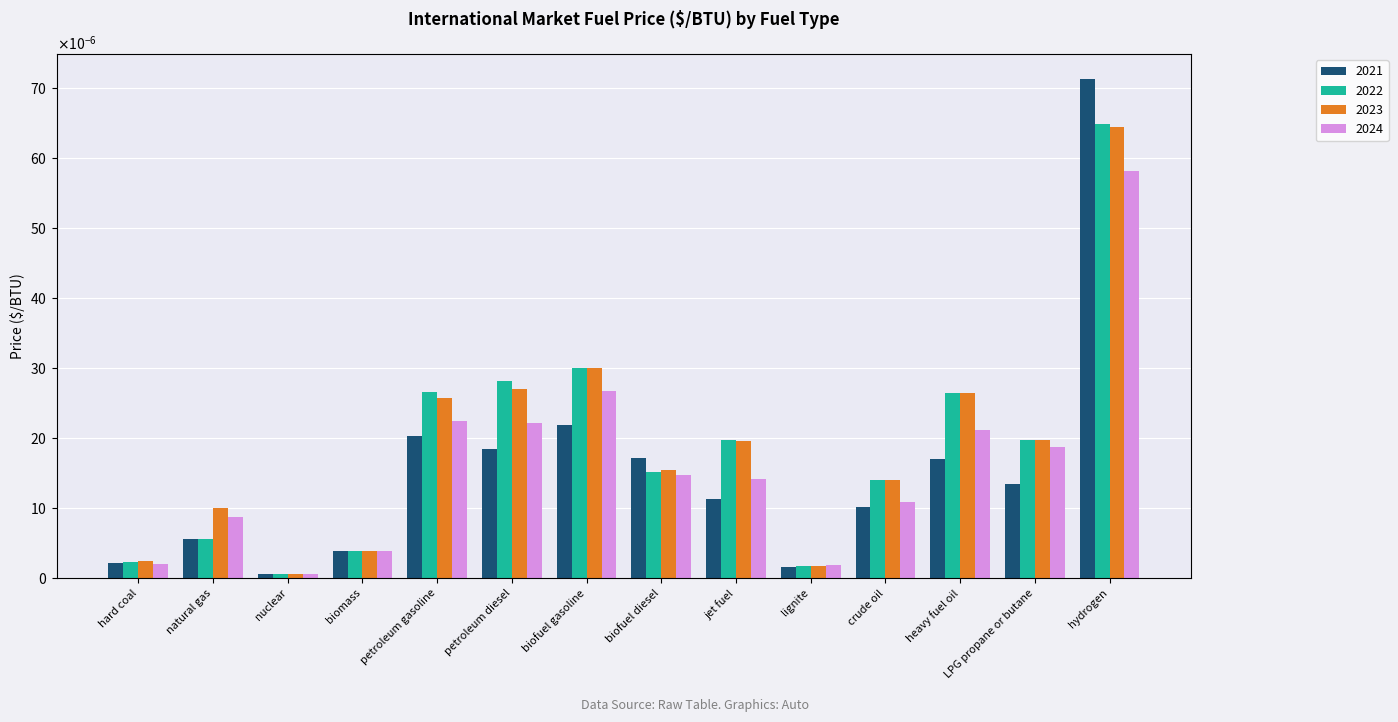

Which label corresponds to the smallest value in the chart?

nuclear